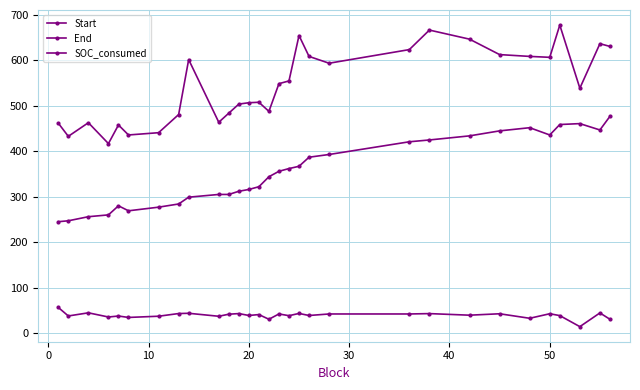

Reading left to right, list all the values displayed in this chart.

Start: 245.0	247.0	256.0	260.0	280.0	269.0	277.0	284.0	299.0	305.0	305.0	312.0	316.0	322.0	344.0	356.0	362.0	367.0	387.0	393.0	421.0	425.0	434.0	445.0	452.0	436.0	459.0	461.0	447.0	477.0
End: 462.0	433.0	463.0	417.0	458.0	436.0	441.0	481.0	602.0	464.0	484.0	504.0	507.0	508.0	488.0	549.0	555.0	655.0	609.0	594.0	624.0	667.0	647.0	613.0	609.0	607.0	678.0	539.0	637.0	631.0
SOC_consumed: 56.2	37.4	44.3	35.1	37.3	34.1	36.8	42.7	43.3	36.7	41.3	42.6	38.5	40.5	30.1	41.8	38.0	43.0	38.4	41.8	41.8	42.6	39.1	42.2	32.3	42.3	38.2	13.9	44.1	30.1